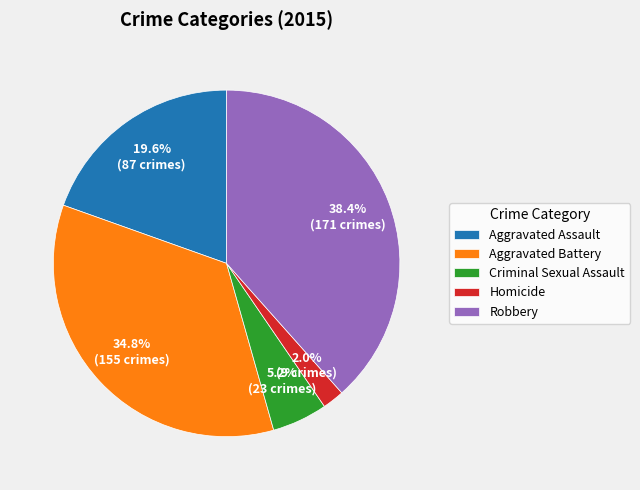

What percentage is the Aggravated Battery slice, to the nearest percent?

35%